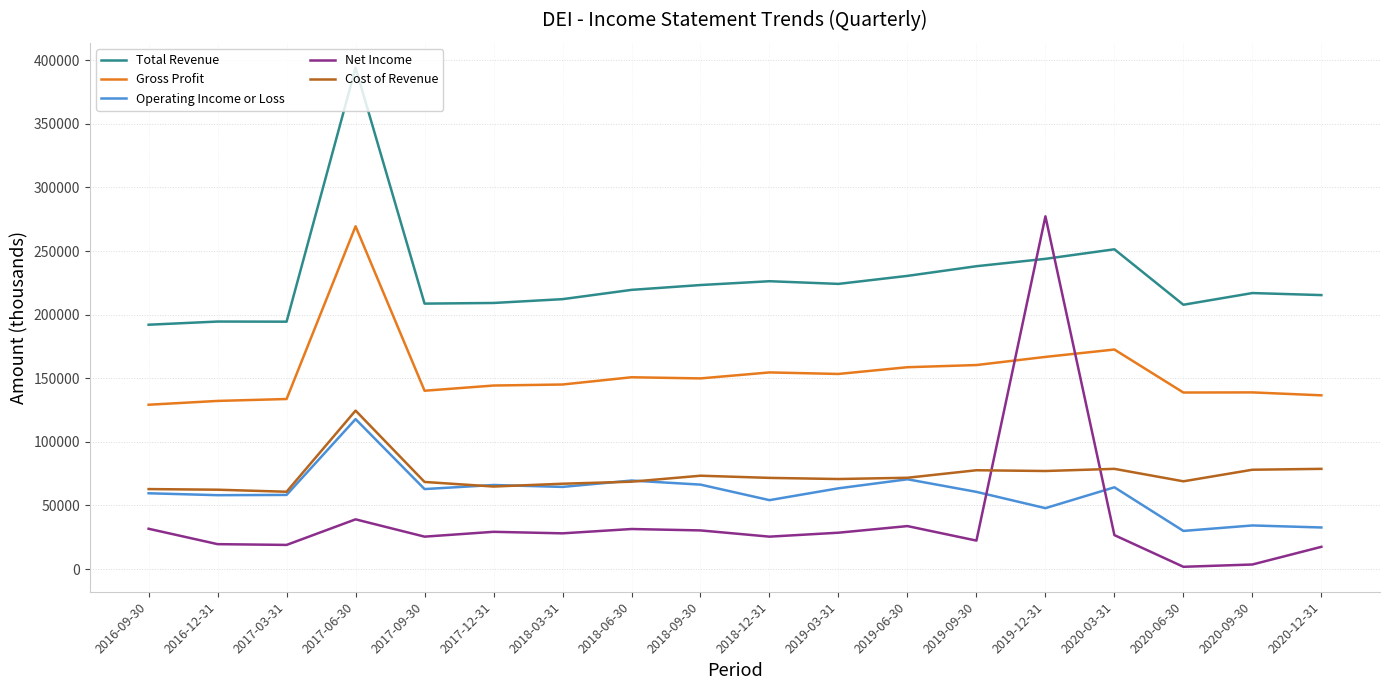

True or false: Total Revenue and Gross Profit cross at least once.

False